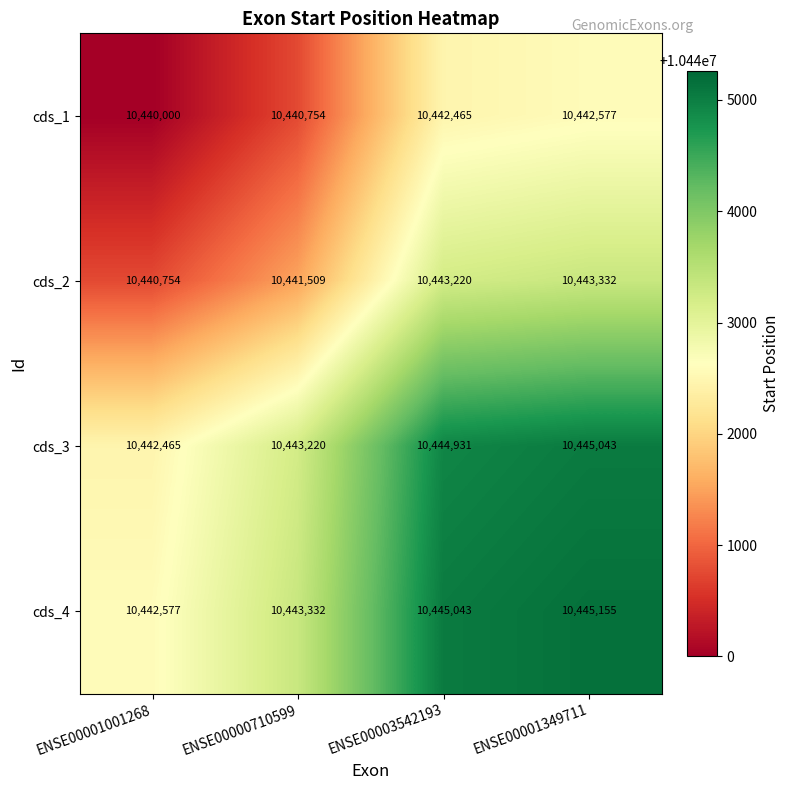

At how many categories does at least one series exceed 10443226?

3